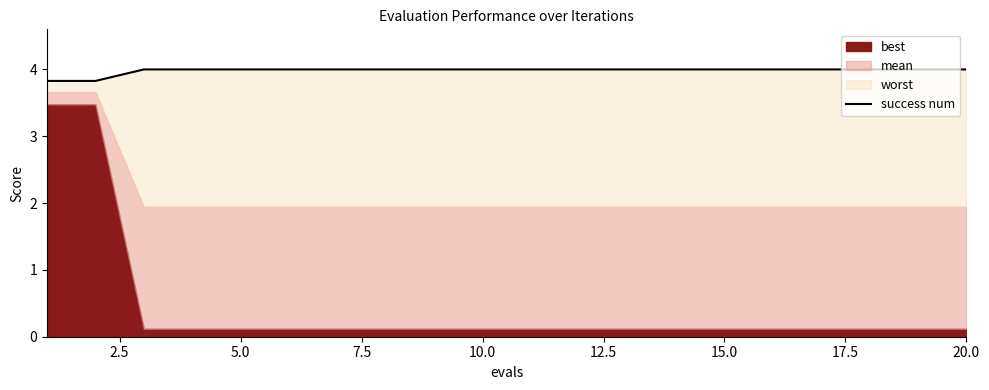

Reading left to right, what are all the values shown in this chart?

3.8	3.8	4.0	4.0	4.0	4.0	4.0	4.0	4.0	4.0	4.0	4.0	4.0	4.0	4.0	4.0	4.0	4.0	4.0	4.0